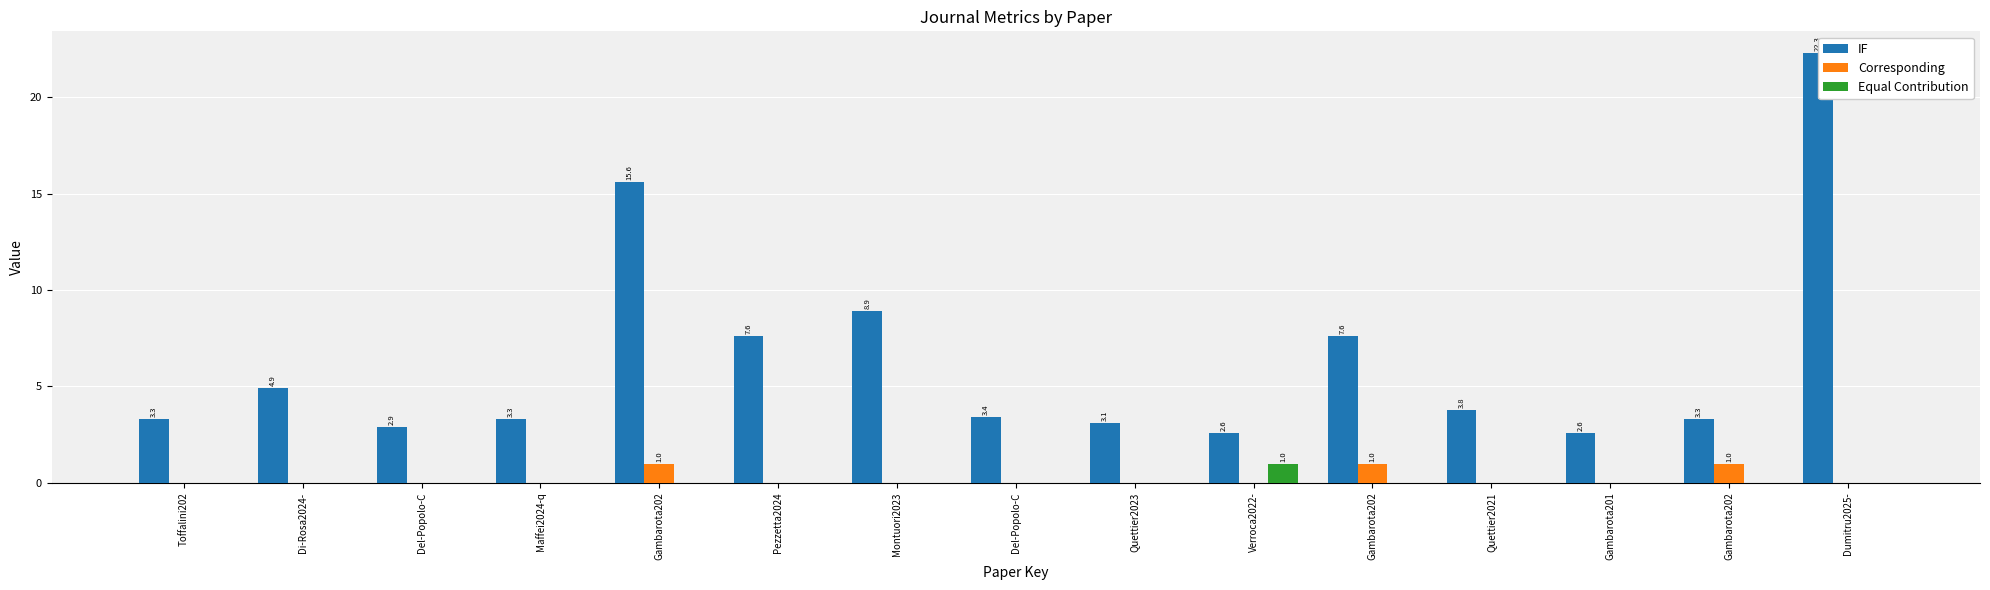

How many data points does each series have?

15